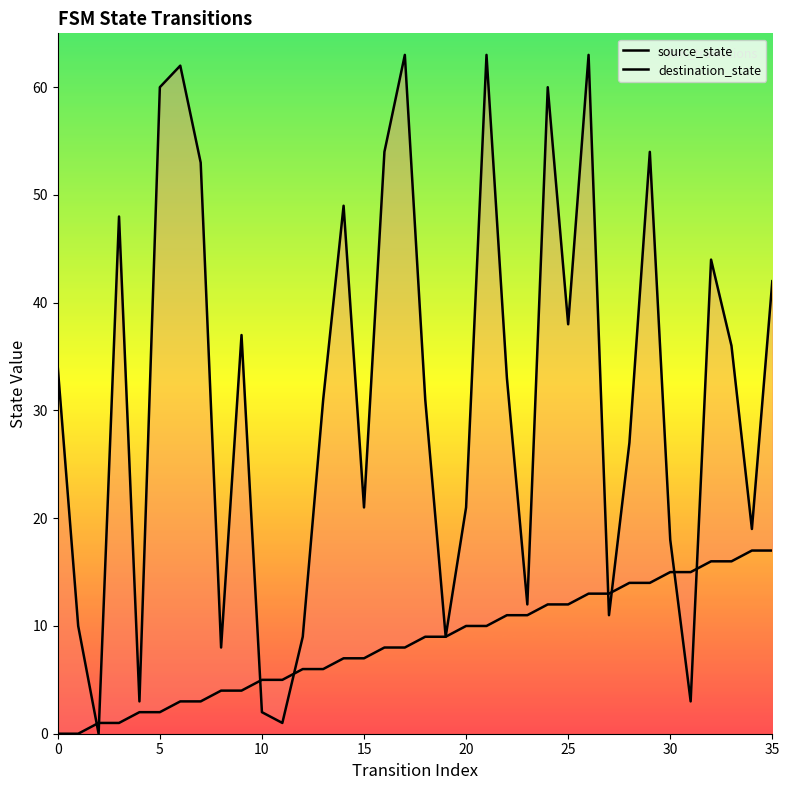

Reading left to right, transcribe all the data shown in this chart.

source_state: 0	0	1	1	2	2	3	3	4	4	5	5	6	6	7	7	8	8	9	9	10	10	11	11	12	12	13	13	14	14	15	15	16	16	17	17
destination_state: 34	10	0	48	3	60	62	53	8	37	2	1	9	31	49	21	54	63	31	9	21	63	33	12	60	38	63	11	27	54	18	3	44	36	19	42